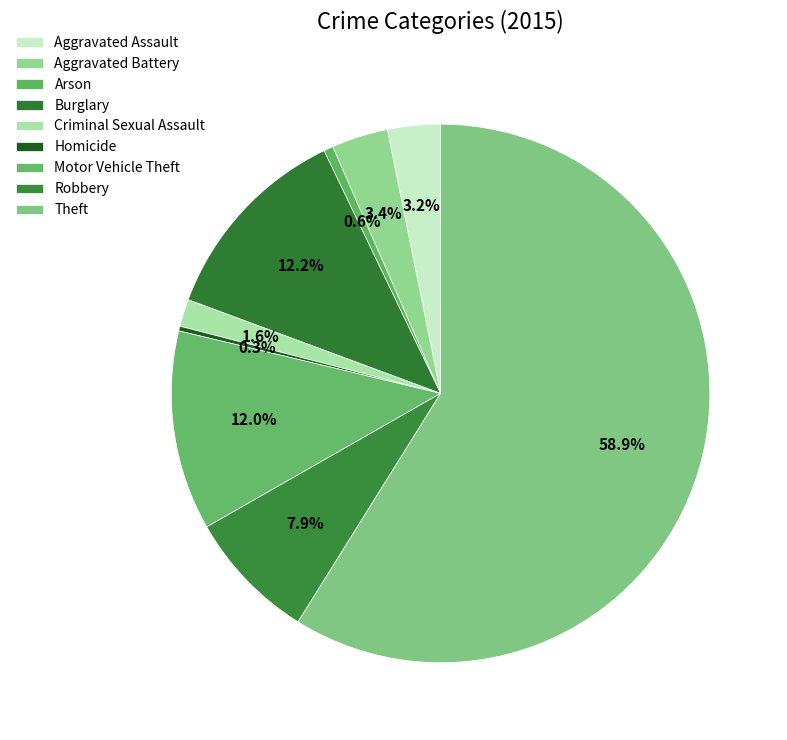

Do Homicide and Arson together represent more than half of the pie?

No